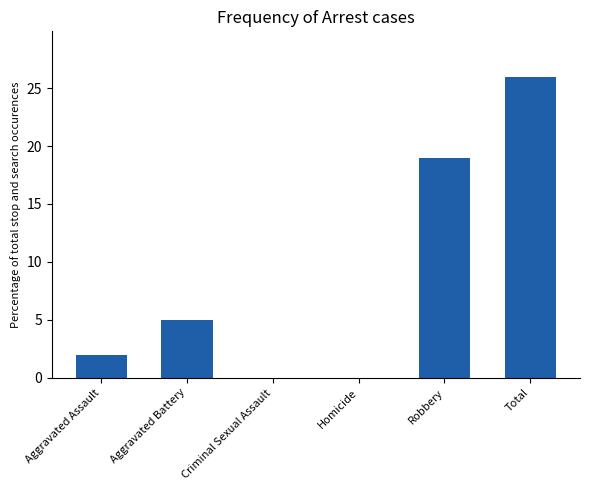

How many categories are shown in the chart?

6